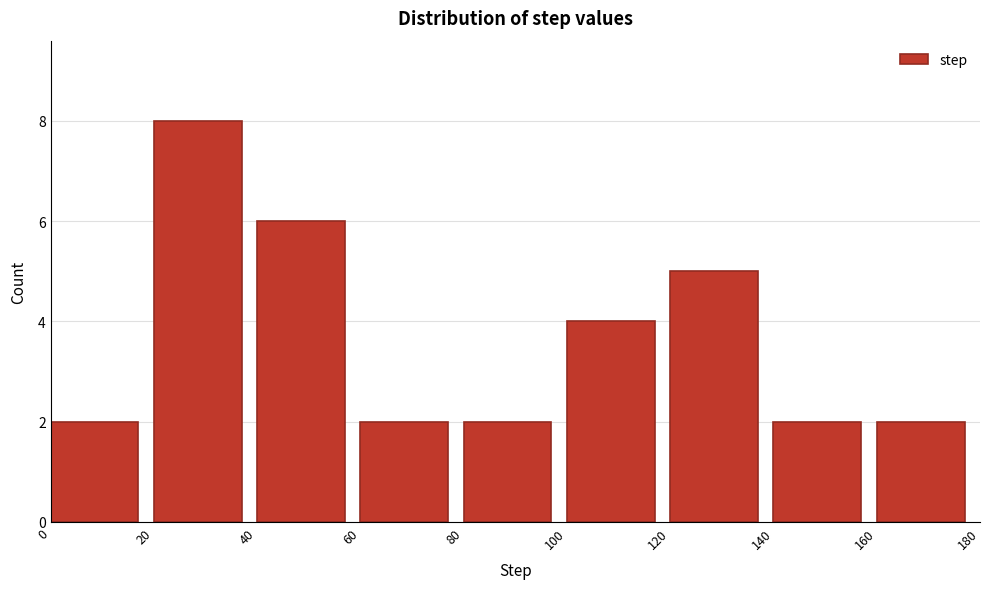

Which range on the x-axis has the tallest bar?

20 to 40